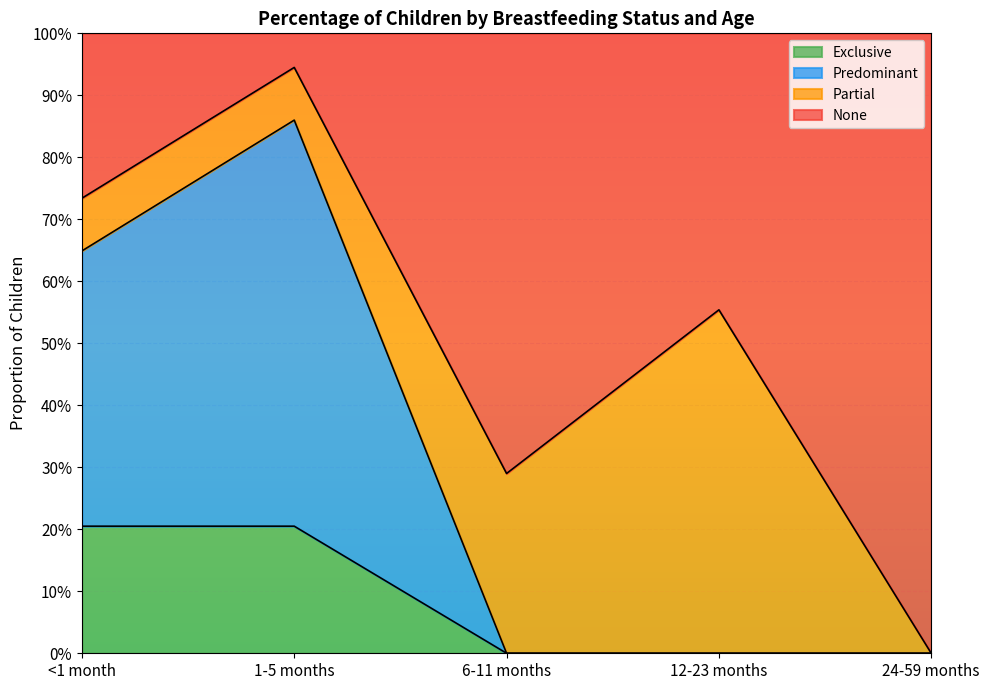

What are all the series names shown in the legend?

Exclusive, Predominant, Partial, None